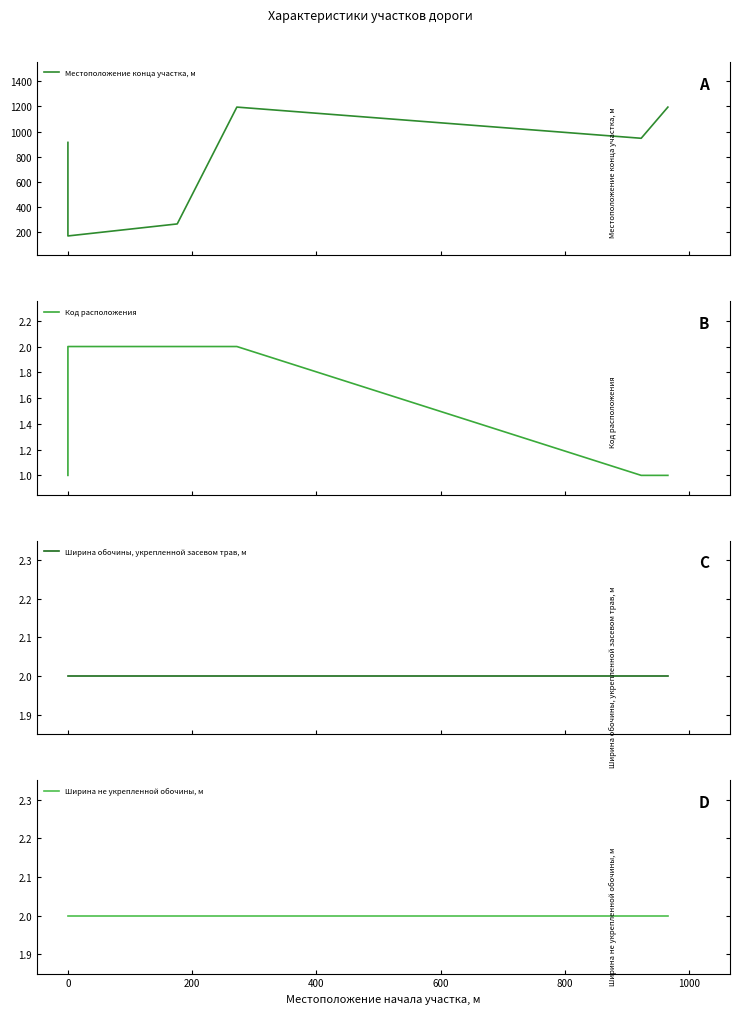

Which series has the largest total across all categories?

Местоположение конца участка, м